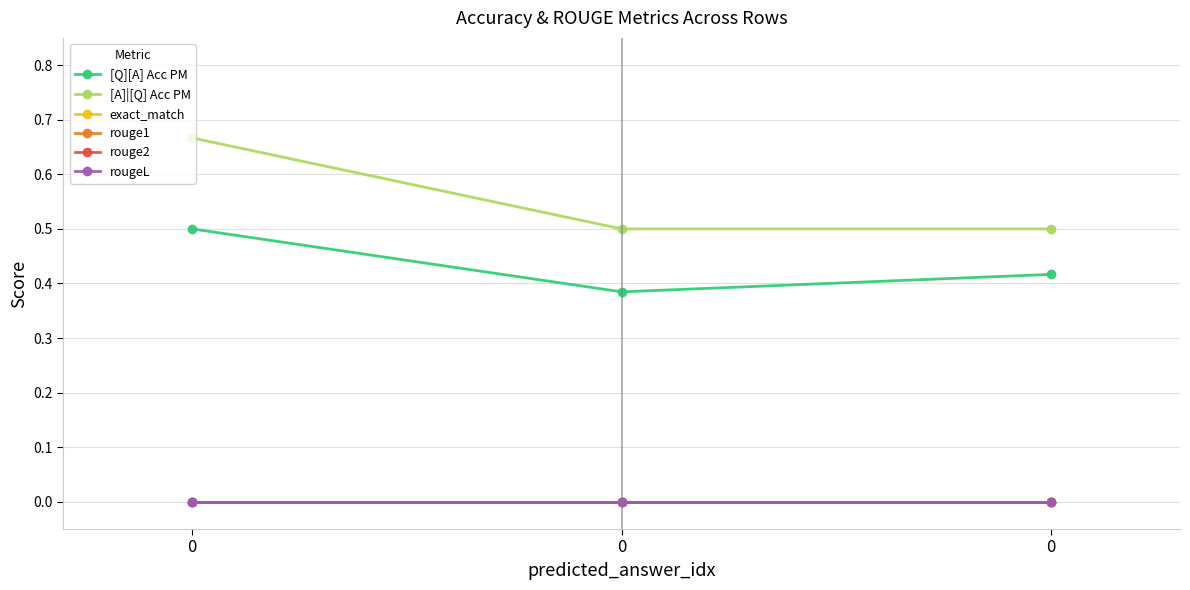

The value of [Q][A] Acc PM at 0 is 0.3. True or false?

False